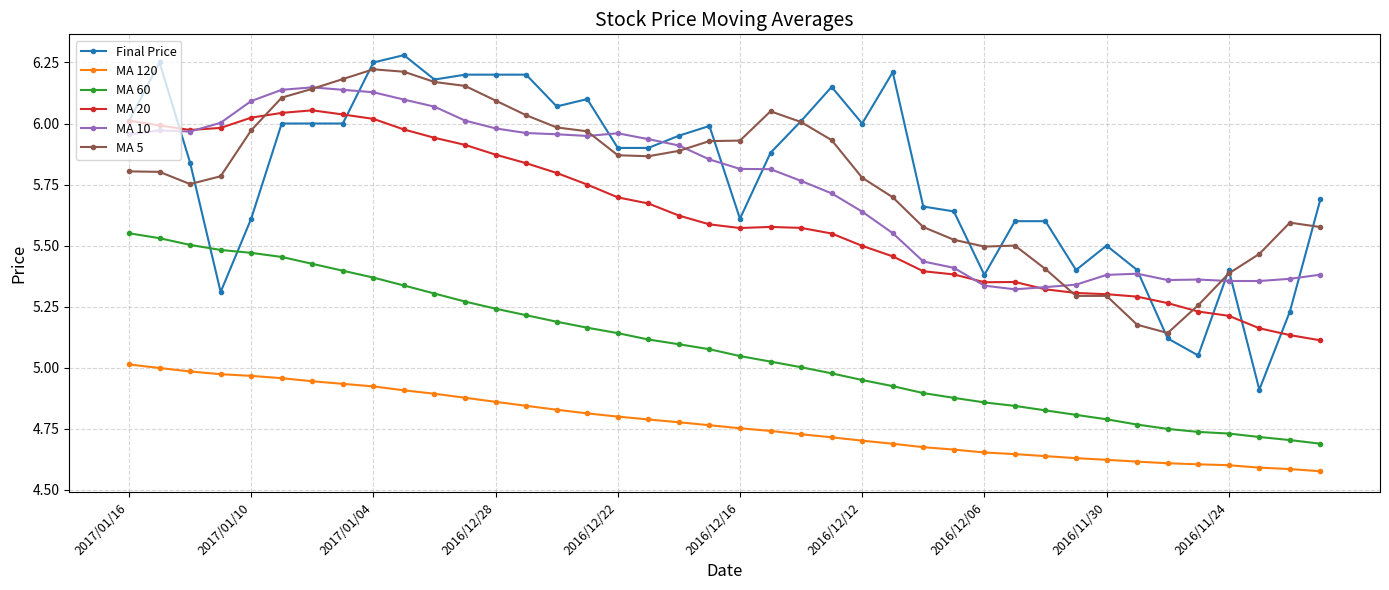

True or false: MA 120 and MA 10 intersect in this chart.

False